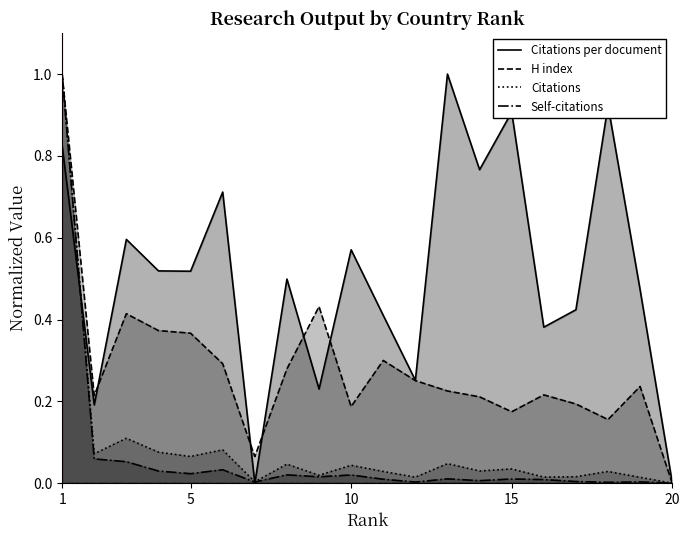

How many data points in Self-citations are above 0?

19